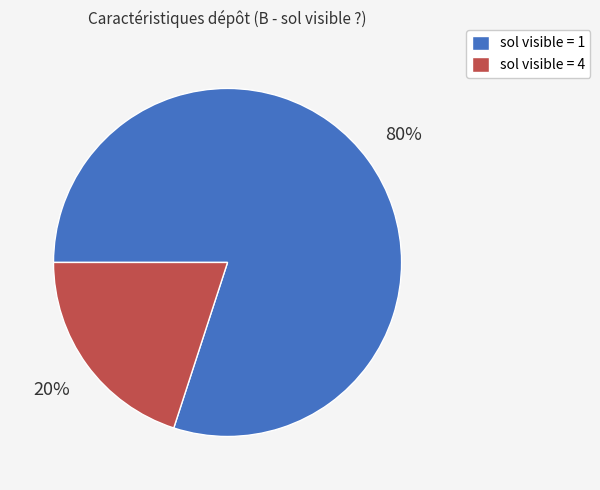

To the nearest percent, what is the difference between the largest and smallest slice percentages?

60%